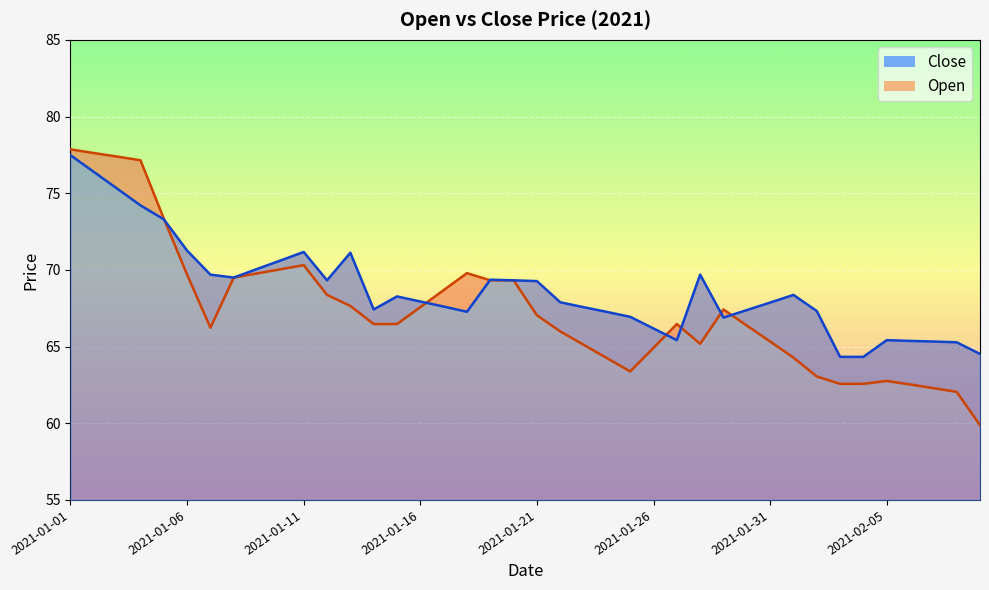

Where do Close and Open first cross each other?

2021-01-05 and 2021-01-06